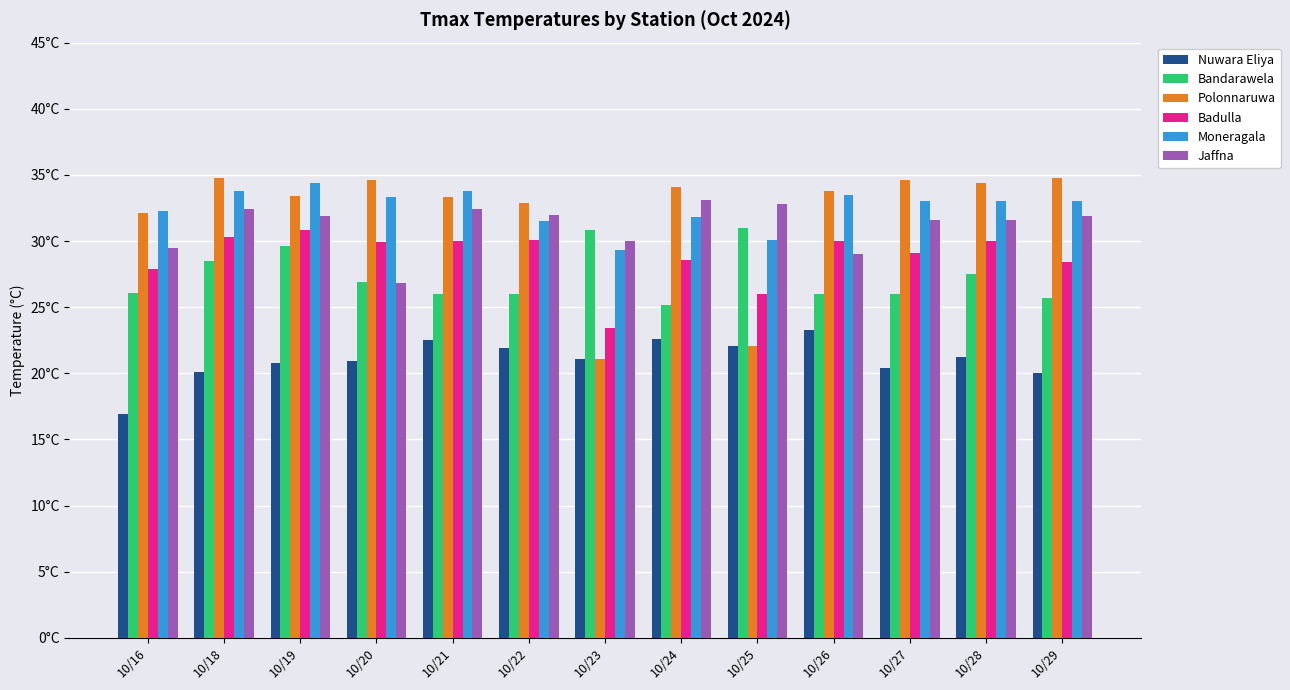

Are the bars grouped side by side (vs. stacked)?

Yes